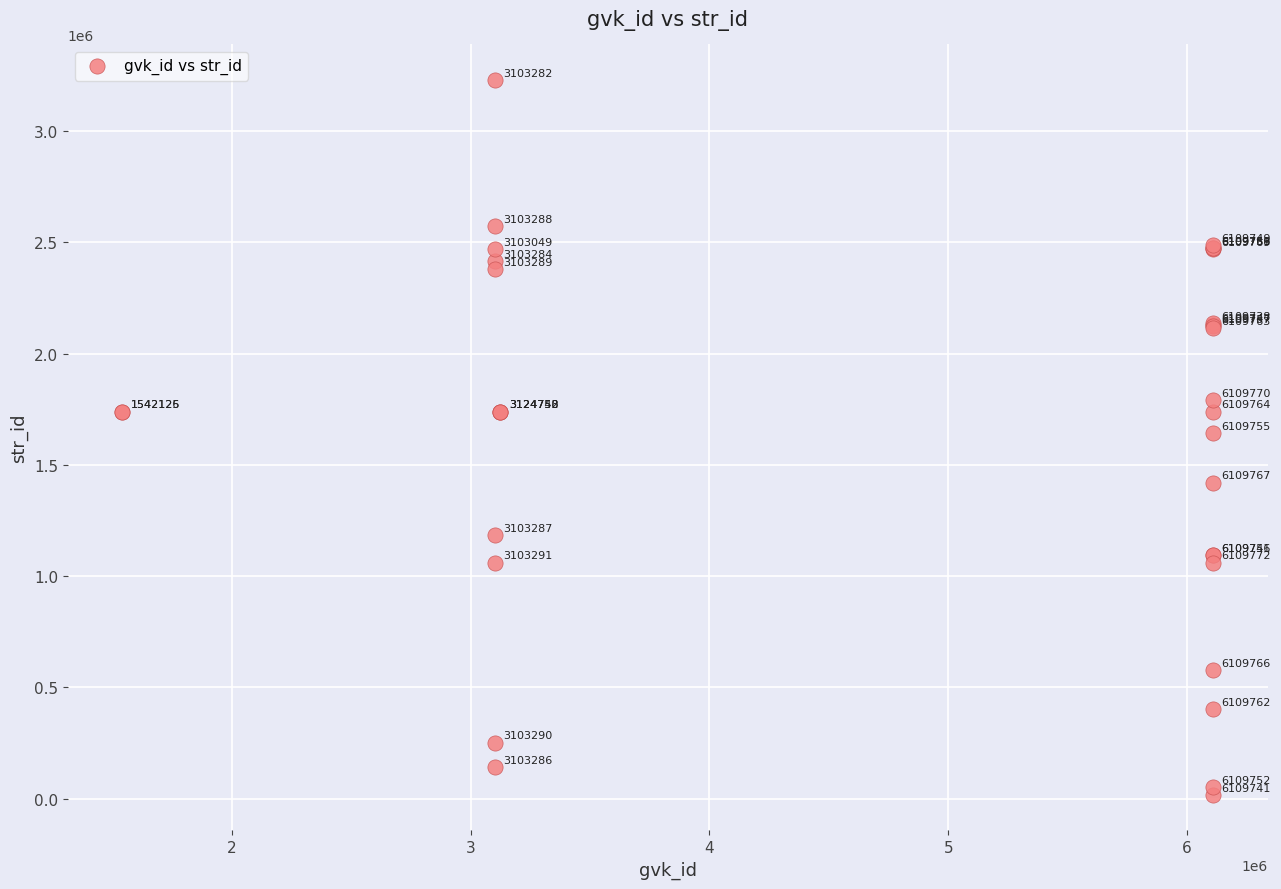

What Y value in the scatter plot is closest to 1623392?

1641436